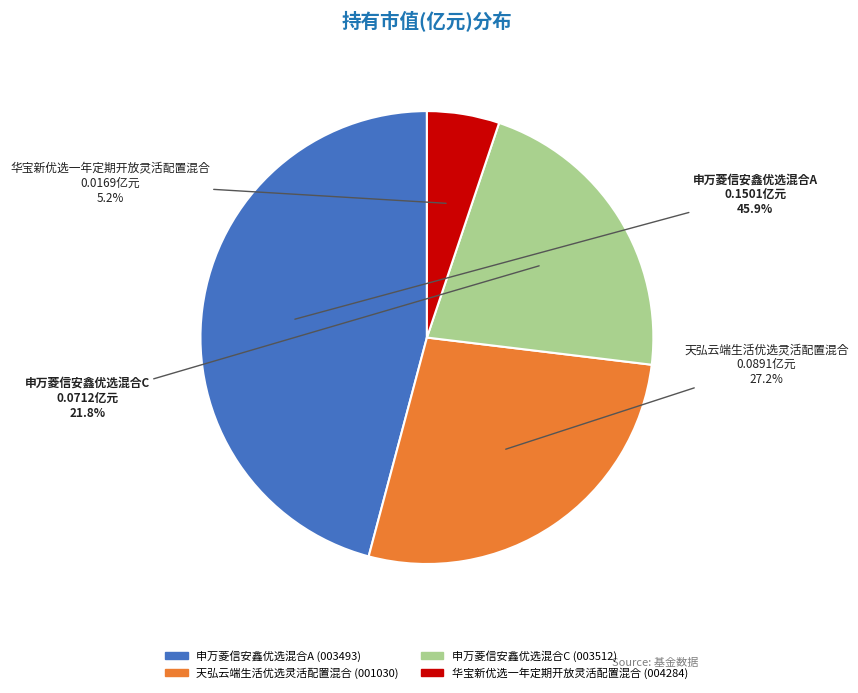

To the nearest percent, what is the combined percentage of 天弘云端生活优选灵活配置混合 and 华宝新优选一年定期开放灵活配置混合?

32%